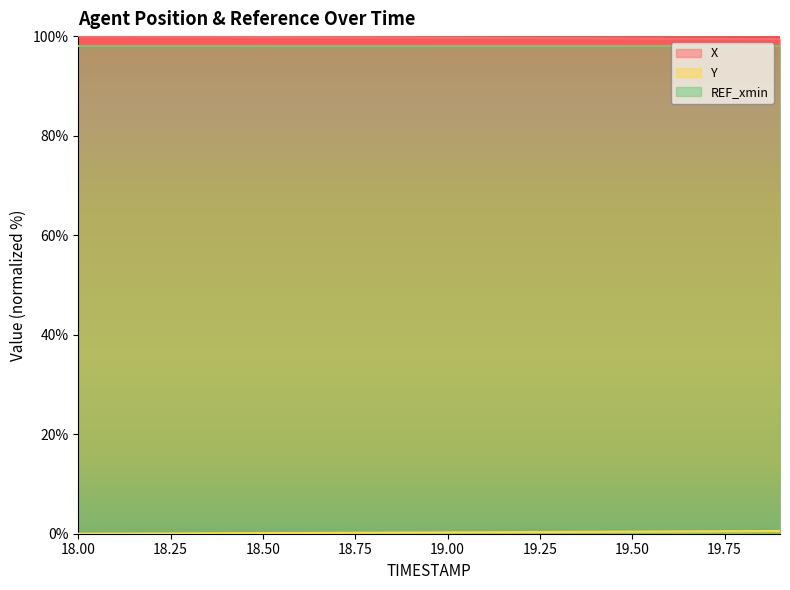

True or false: X and REF_xmin cross at least once.

False